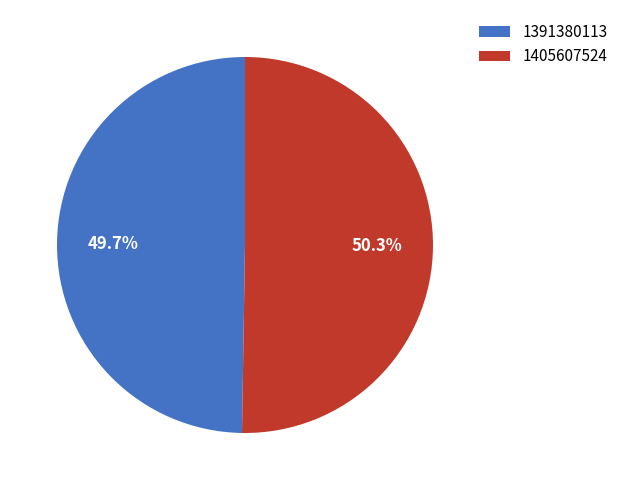

Which has a higher value, 1391380113 or 1405607524?

1405607524